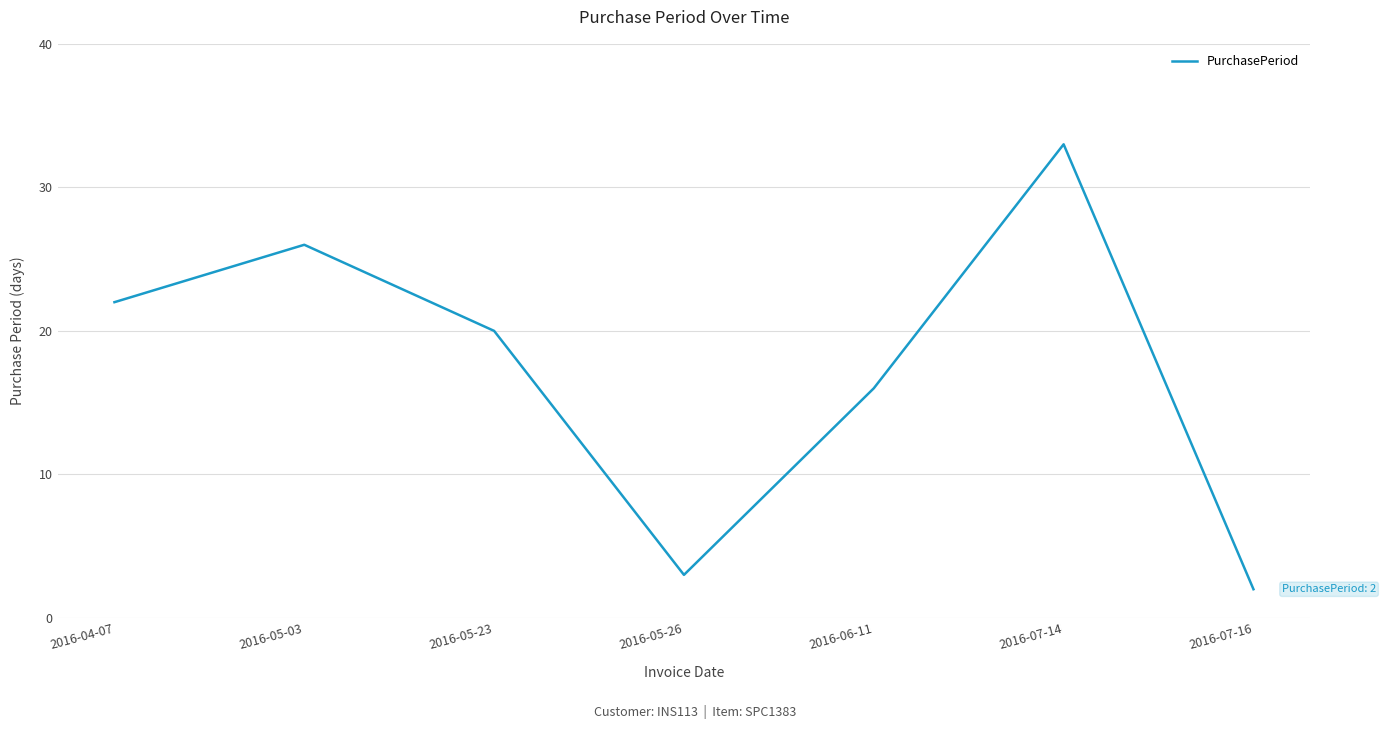

What position from the right is 2016-05-23?

5